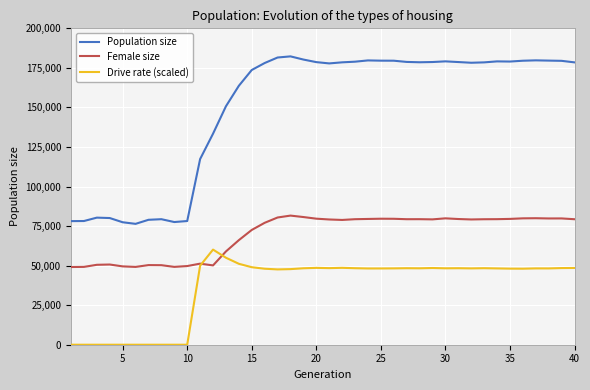

True or false: Drive rate (scaled) and Population size intersect in this chart.

False